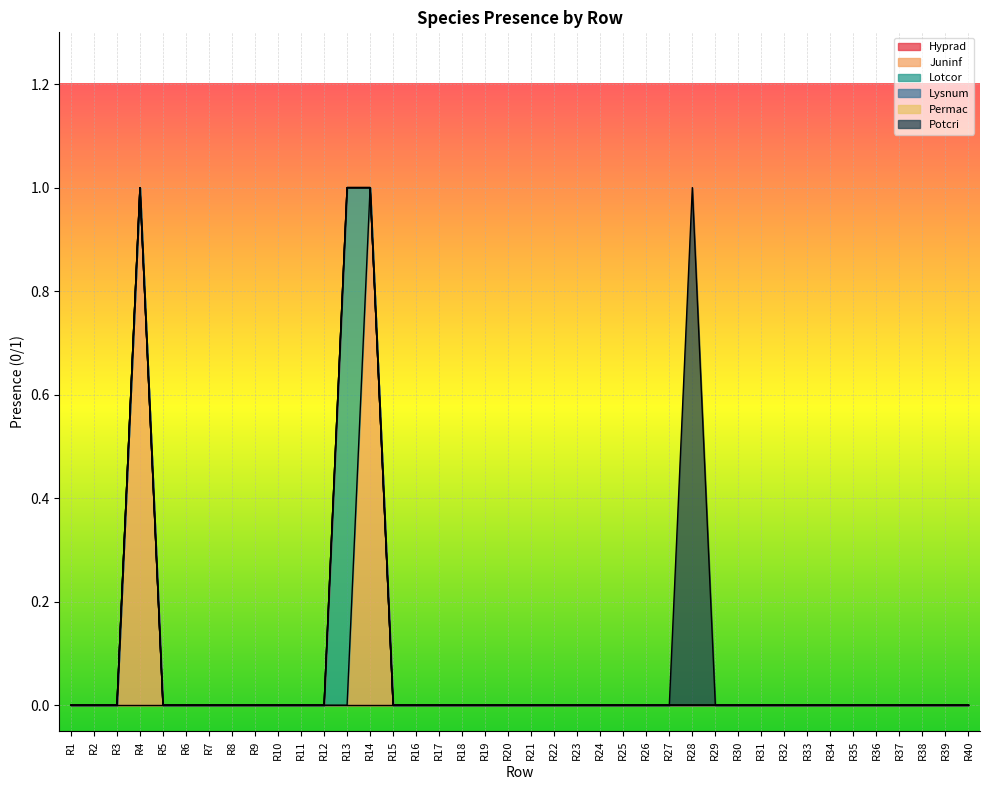

Does the chart display data point markers on the line(s)?

No